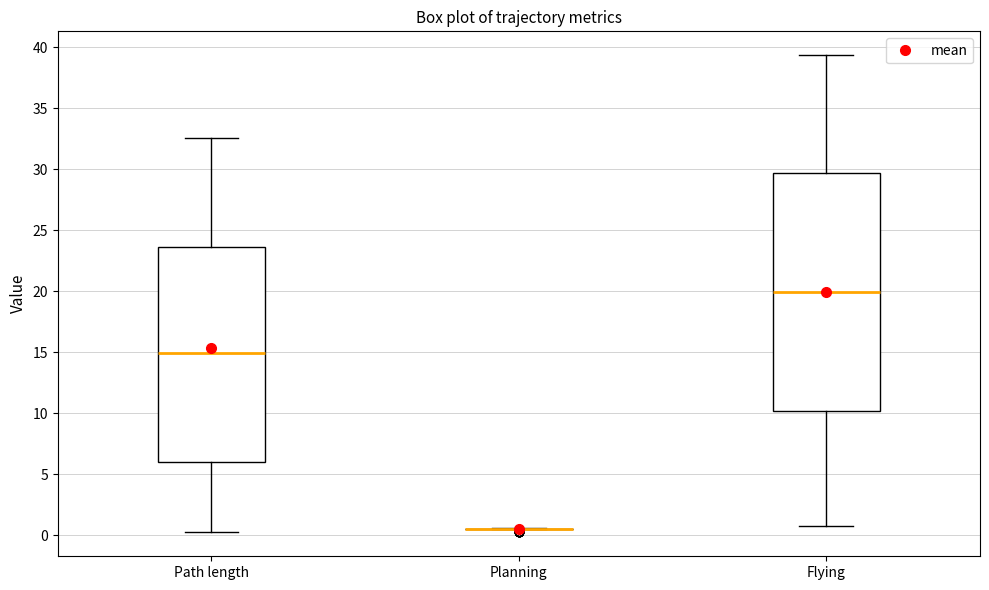

Reading left to right, read every box against the y-axis: the position of its median line, the range the box covers, and the ends of its whiskers. The values are not printed on the chart, so give them approximately, as read against the axis.

Path length: median 15.0, box 6.0 to 23.5, whiskers 0.5 to 32.5
Planning: box collapsed to a line at 0.5, whiskers 0.5 to 0.5
Flying: median 20.0, box 10.0 to 29.5, whiskers 0.5 to 39.5